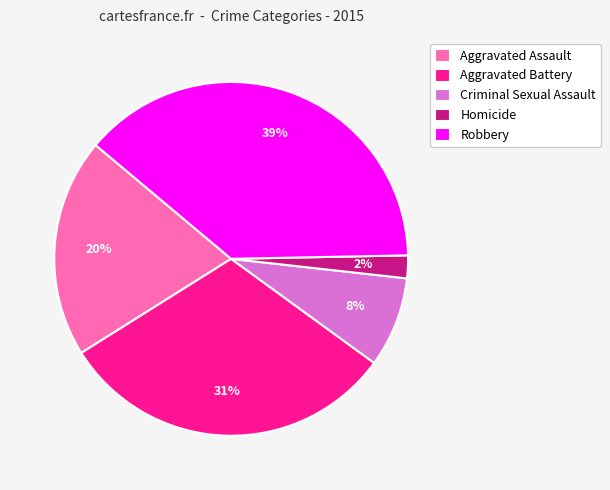

To the nearest percent, what percentage of the pie is Aggravated Assault?

20%